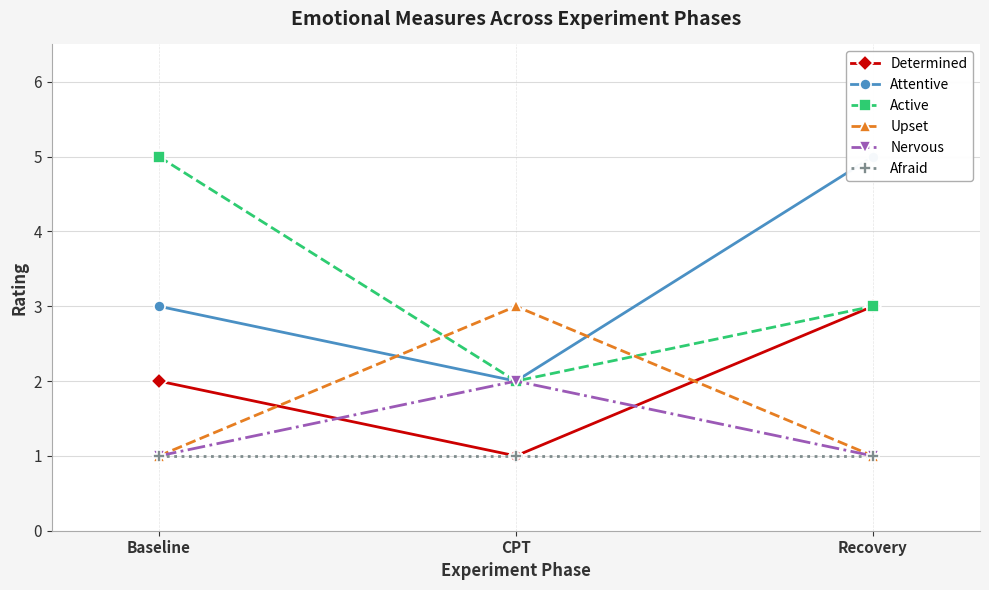

What is the label of the 3rd point from the left?

Recovery